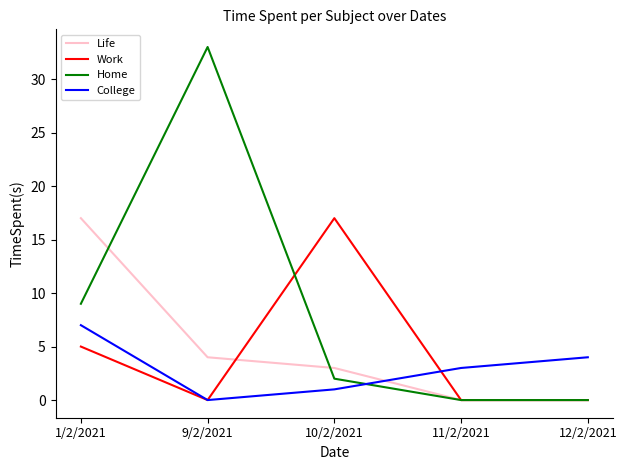

Which series changed the most between 1/2/2021 and 12/2/2021?

Life